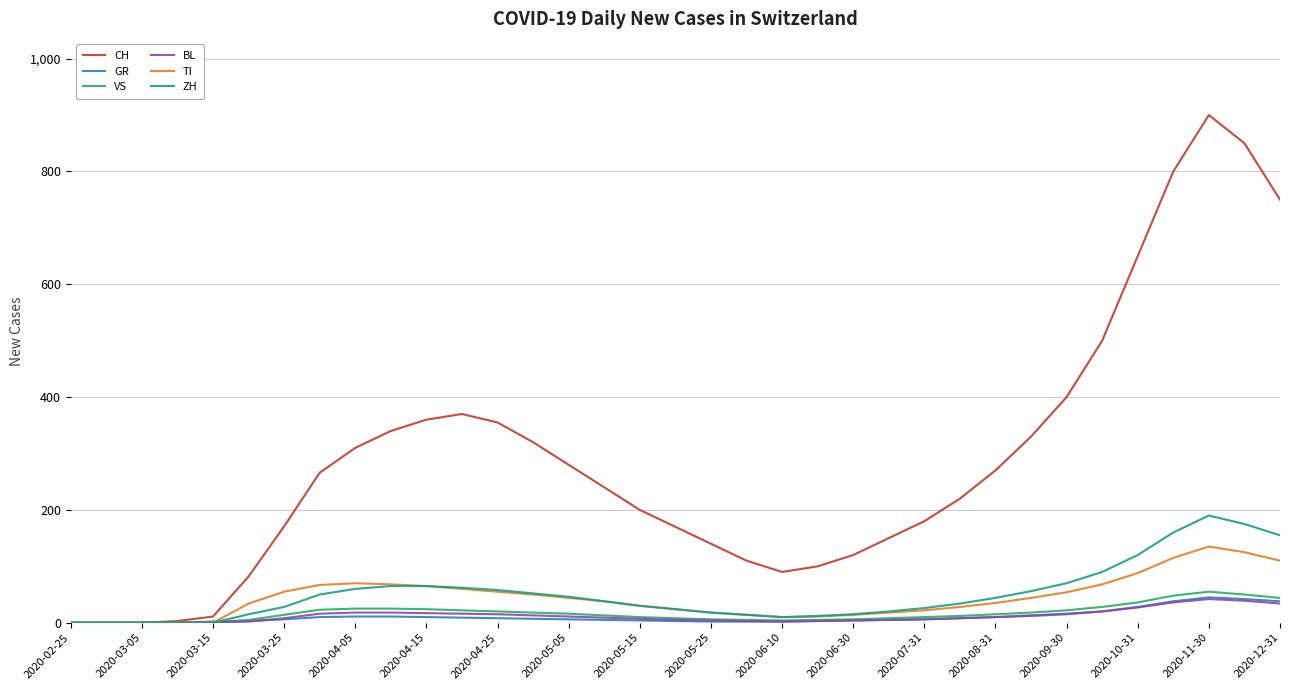

Which series has the largest range (max minus min)?

CH